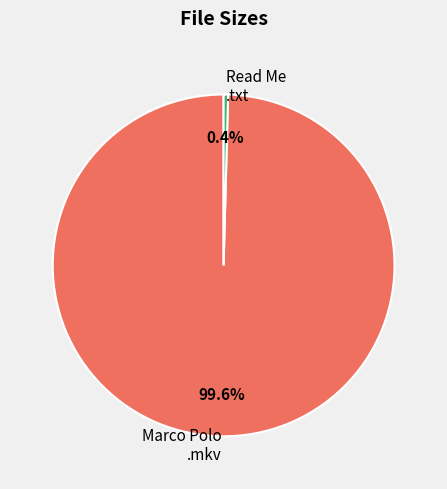

Is there a majority slice in this chart?

Yes